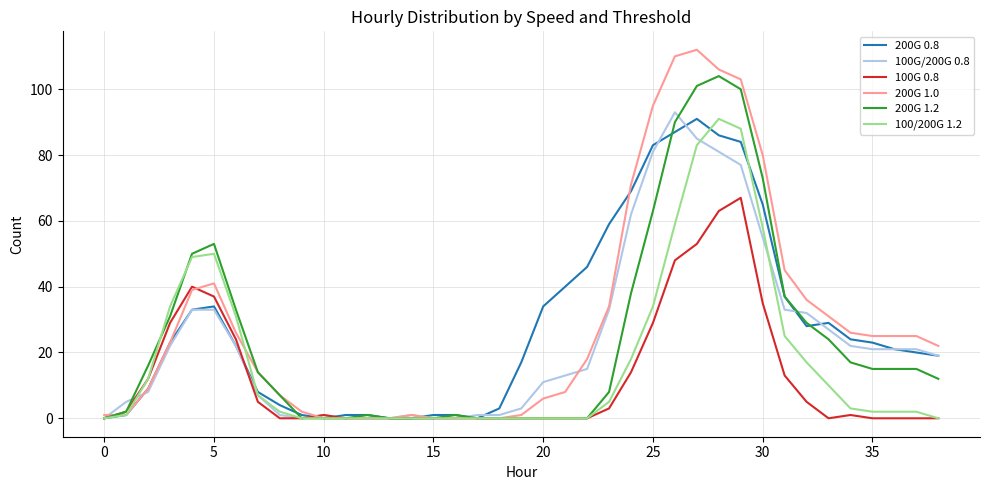

Which series has the largest range (max minus min)?

200G 1.0